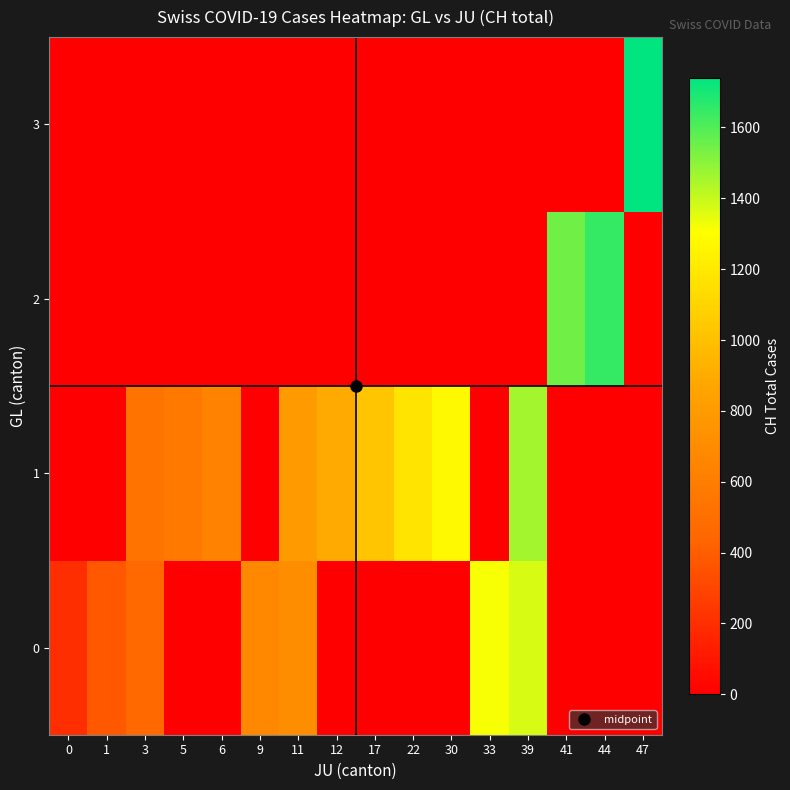

Which series changed the most between 30 and 33?

row_0